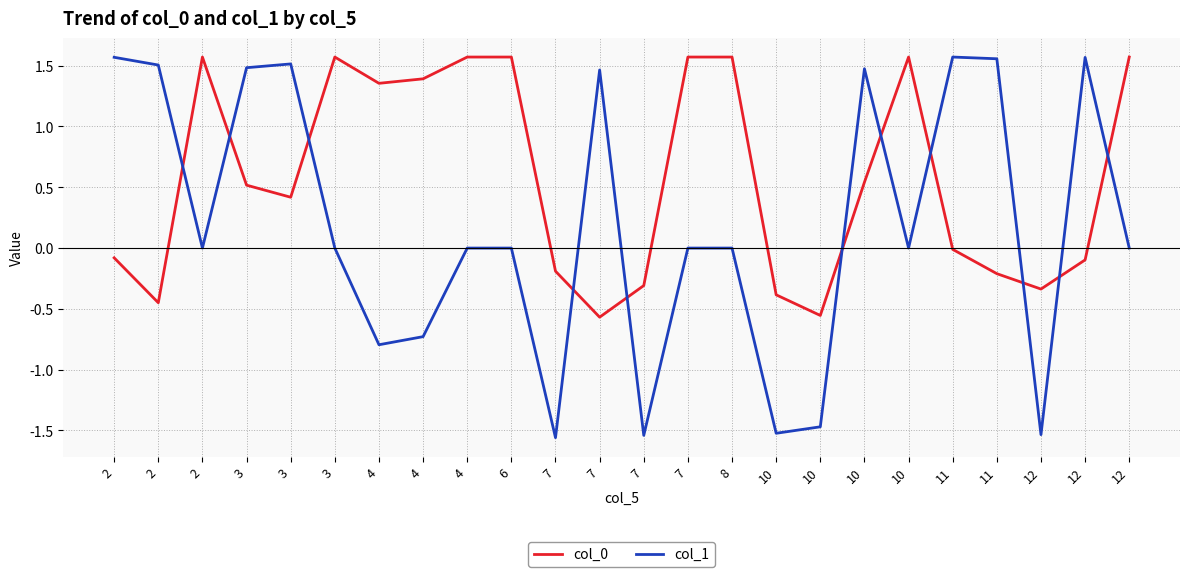

What is the smallest value displayed?

-1.6